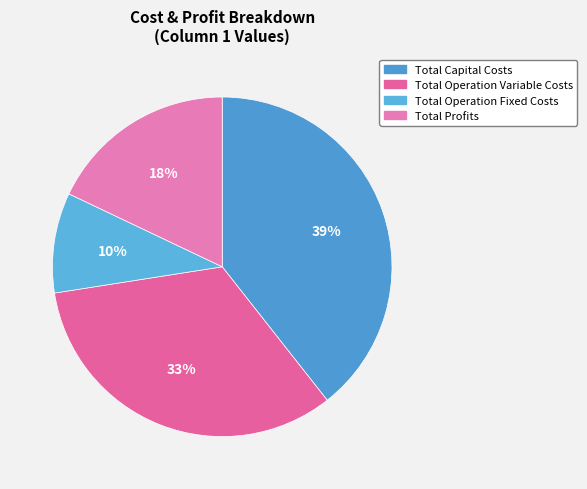

To the nearest percent, what percentage of the pie is Total Operation Fixed Costs?

10%